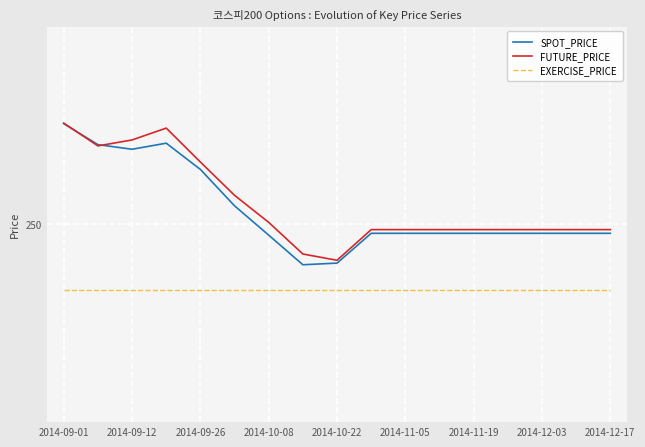

What are all the series names shown in the legend?

SPOT_PRICE, FUTURE_PRICE, EXERCISE_PRICE